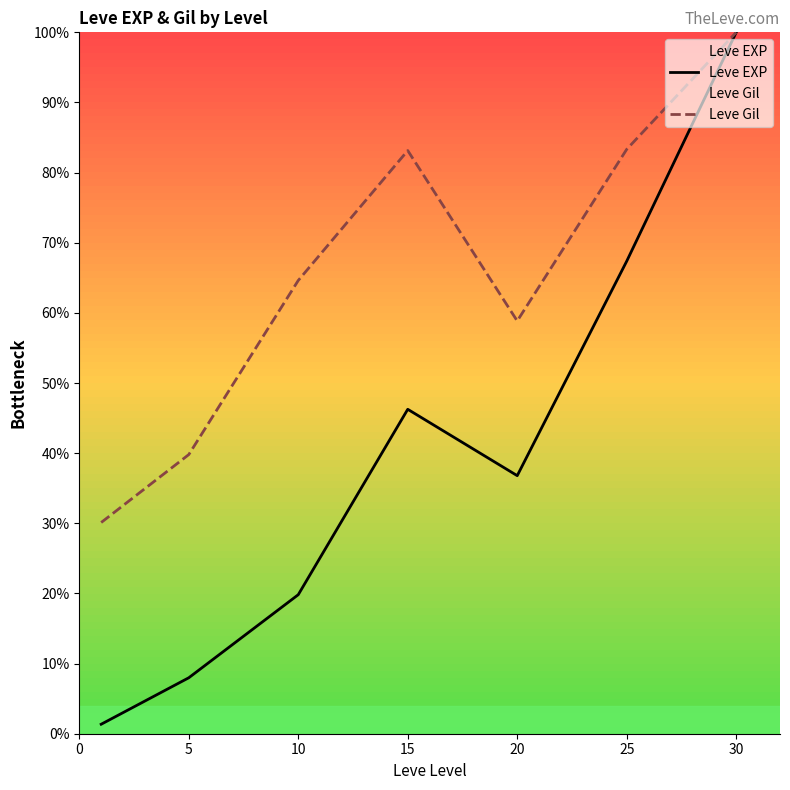

At which label is Leve EXP closest to 50?

15